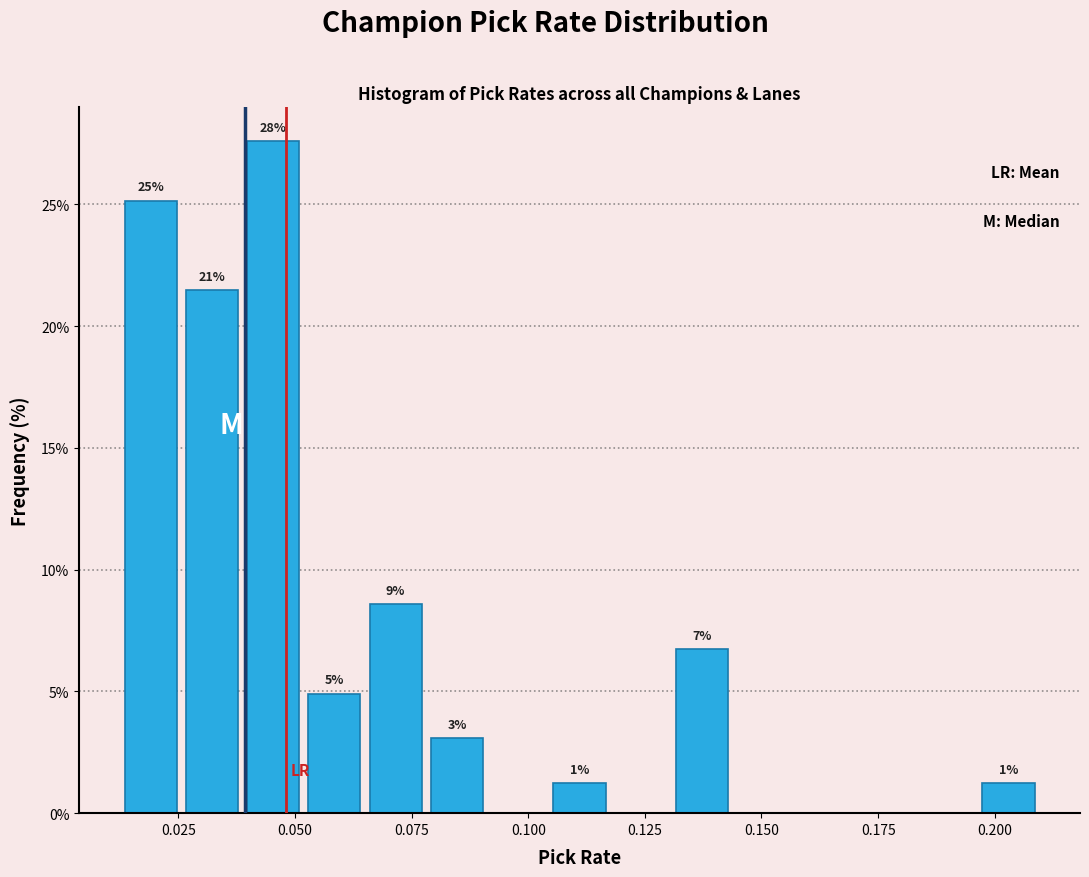

Around what value on the x-axis is the tallest bar? Give the approximate position of its centre, as read against the axis.

0.045